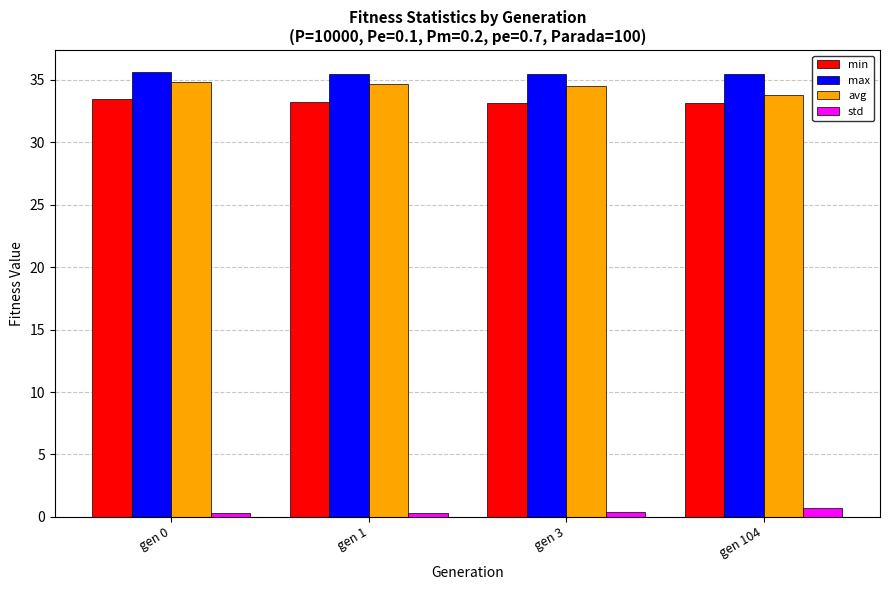

Is the value of min at gen 104 greater than the value of max at gen 1?

No